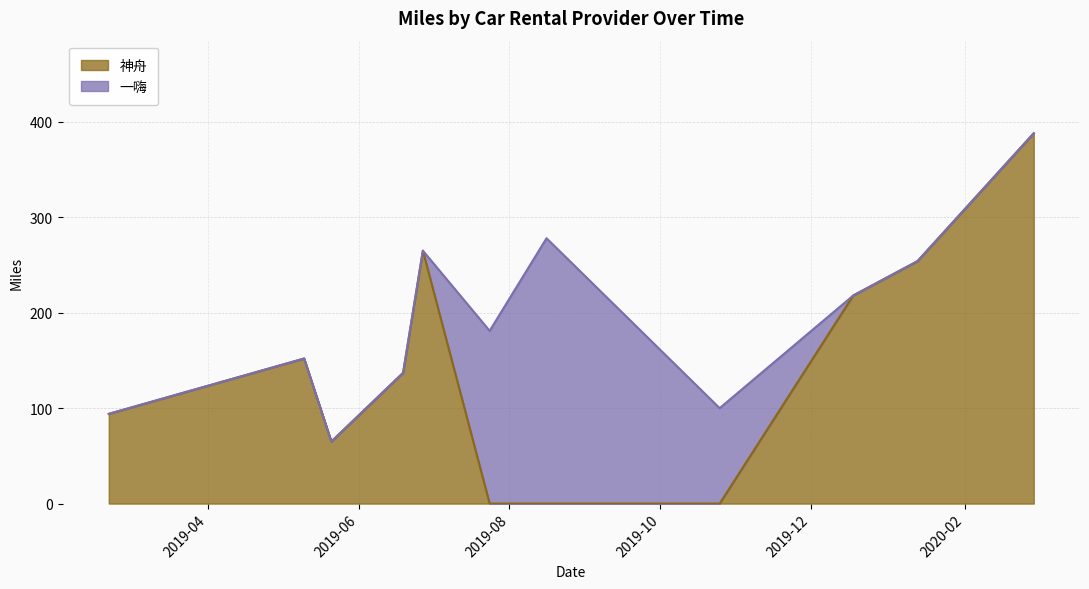

What are all the series names shown in the legend?

神舟, 一嗨